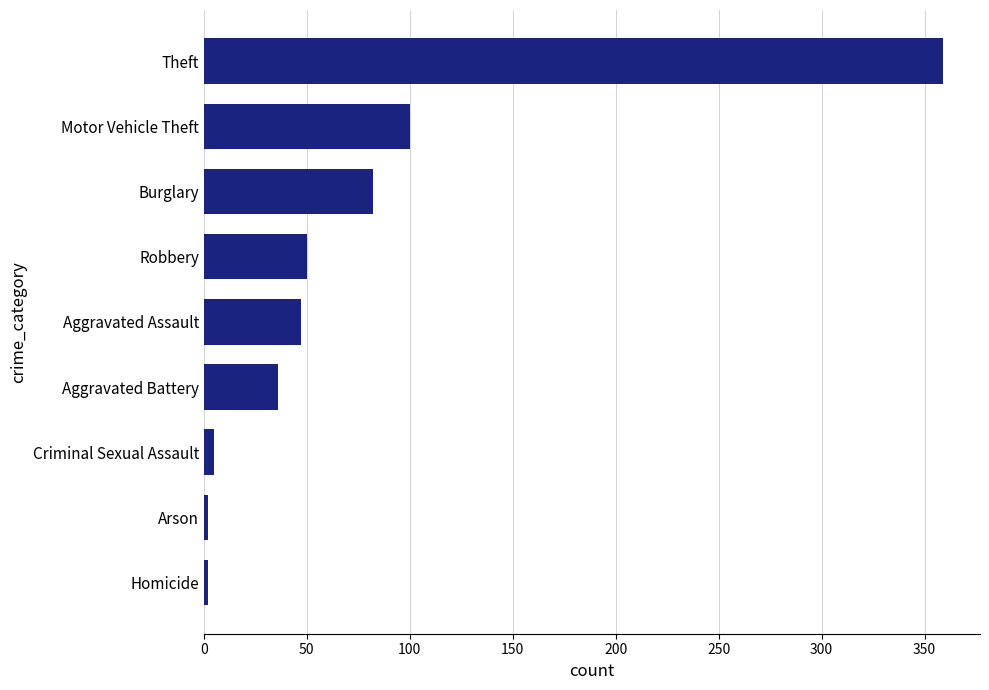

Is it true that the value at Aggravated Battery is 14?

False